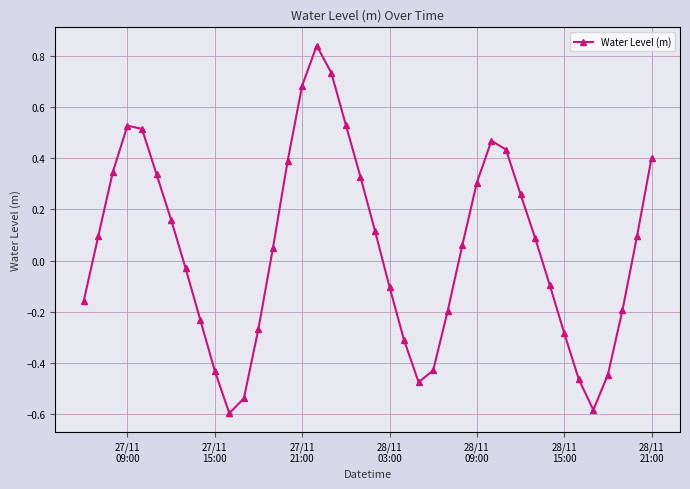

What is the difference between the maximum and minimum values?

1.4